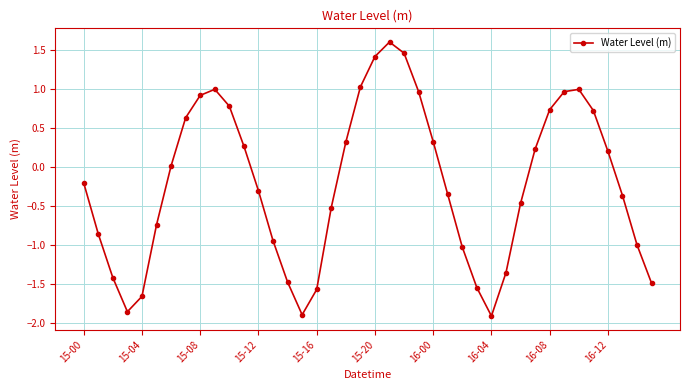

True or false: there are more than 0 points higher than both neighbors.

True